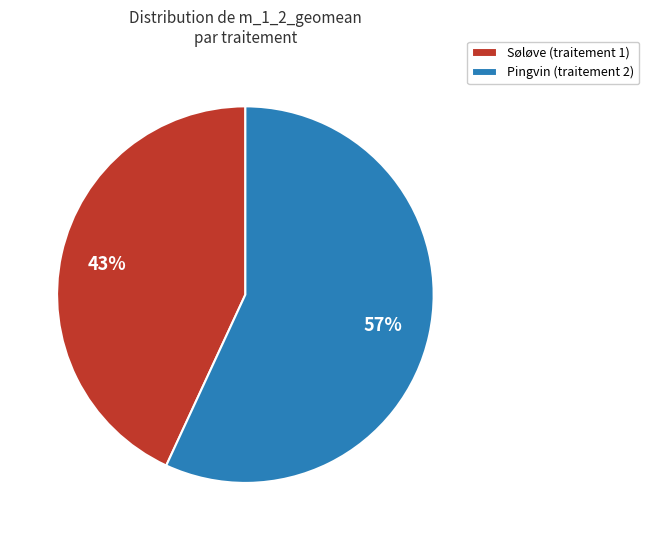

Does Søløve (traitement 1) account for over 50% of the chart?

No